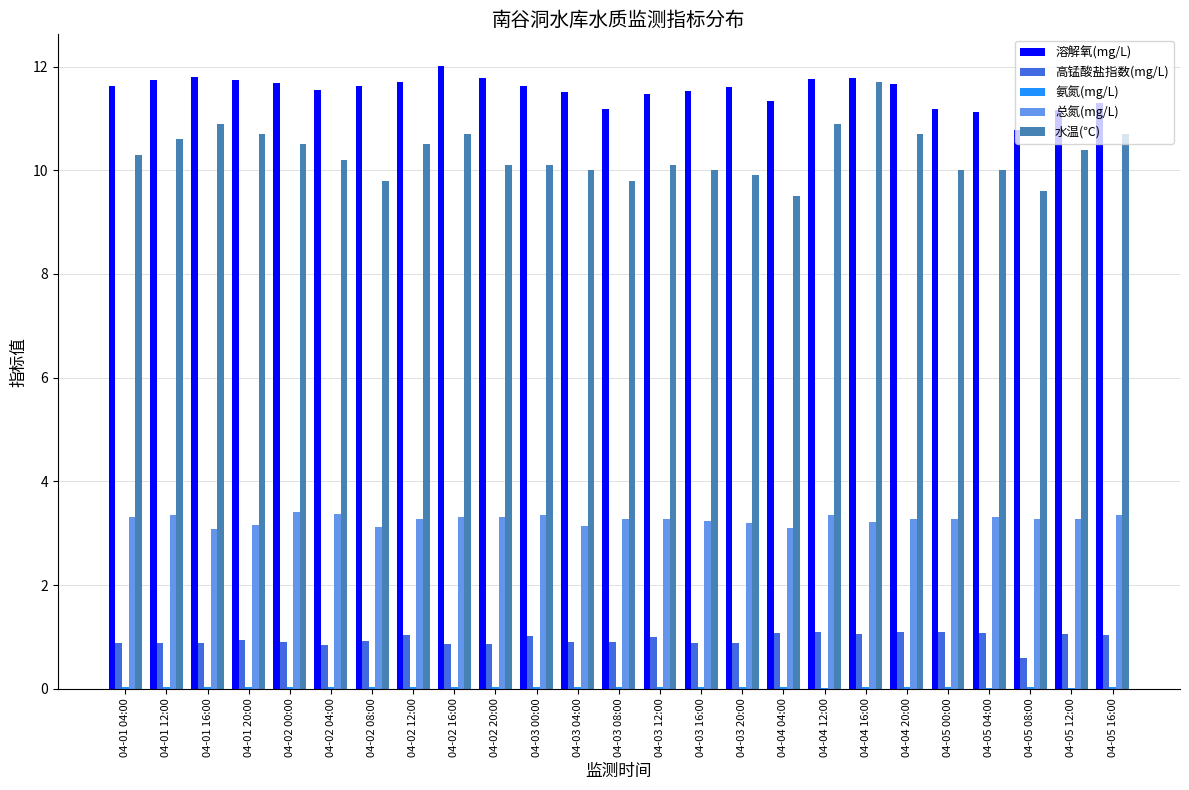

At which category is the sum across all series the highest?

04-04 16:00